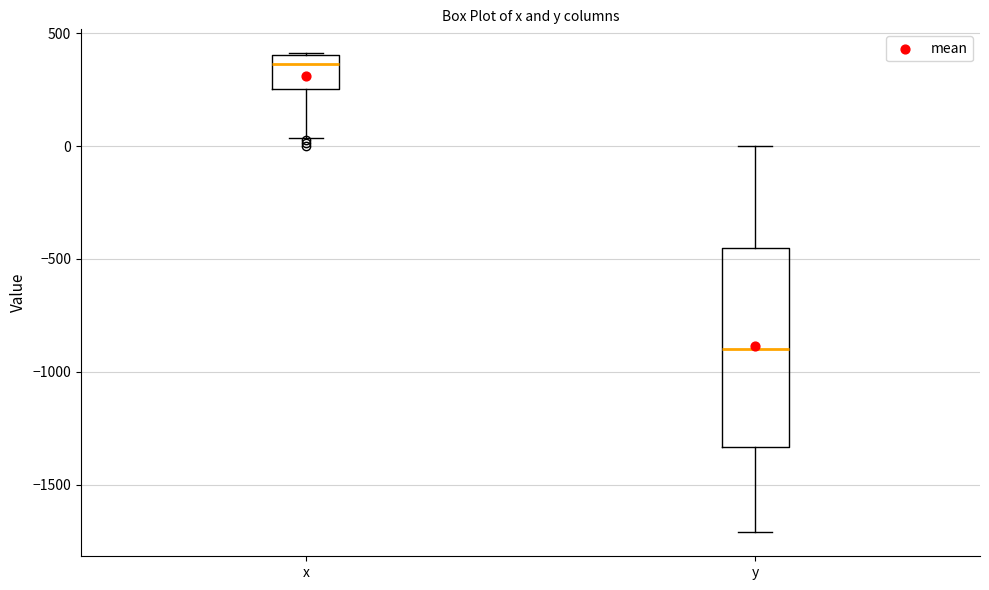

Reading left to right, transcribe this box plot: for each box, give where its median line is, the range the box spans, and where its two whiskers end, as read against the y-axis. The values are not printed on the chart, so give them approximately, as read against the axis.

x: median 350, box 250 to 400, whiskers 50 to 400
y: median -900, box -1350 to -450, whiskers -1700 to 0